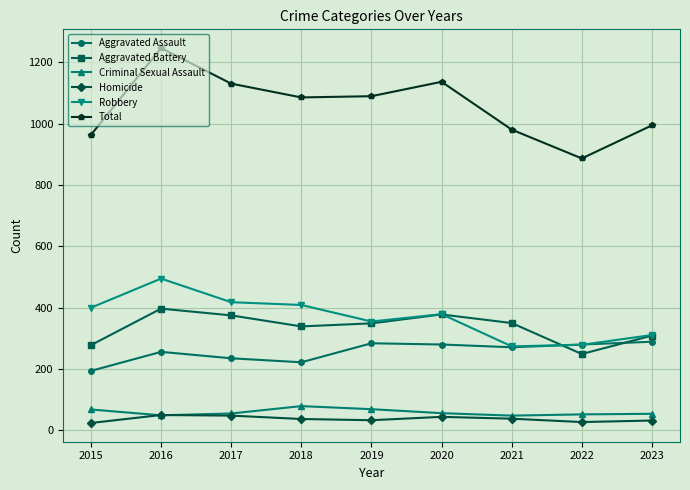

What is the difference between the highest and lowest values at 2020?

1093